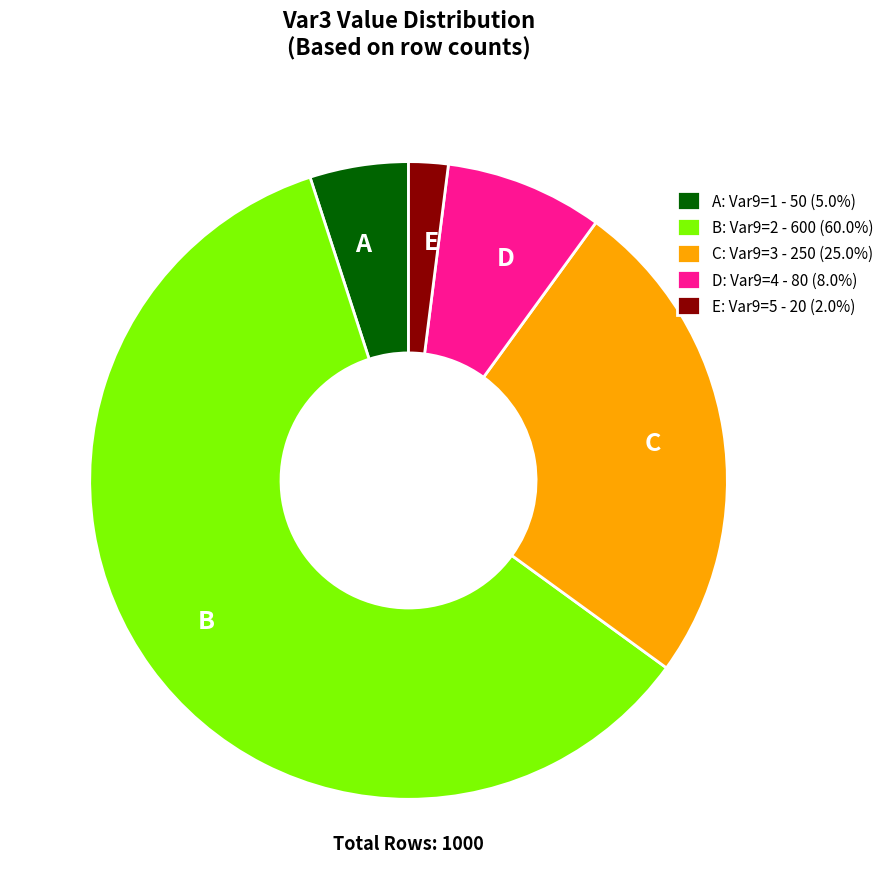

Do A and D together represent more than half of the pie?

No